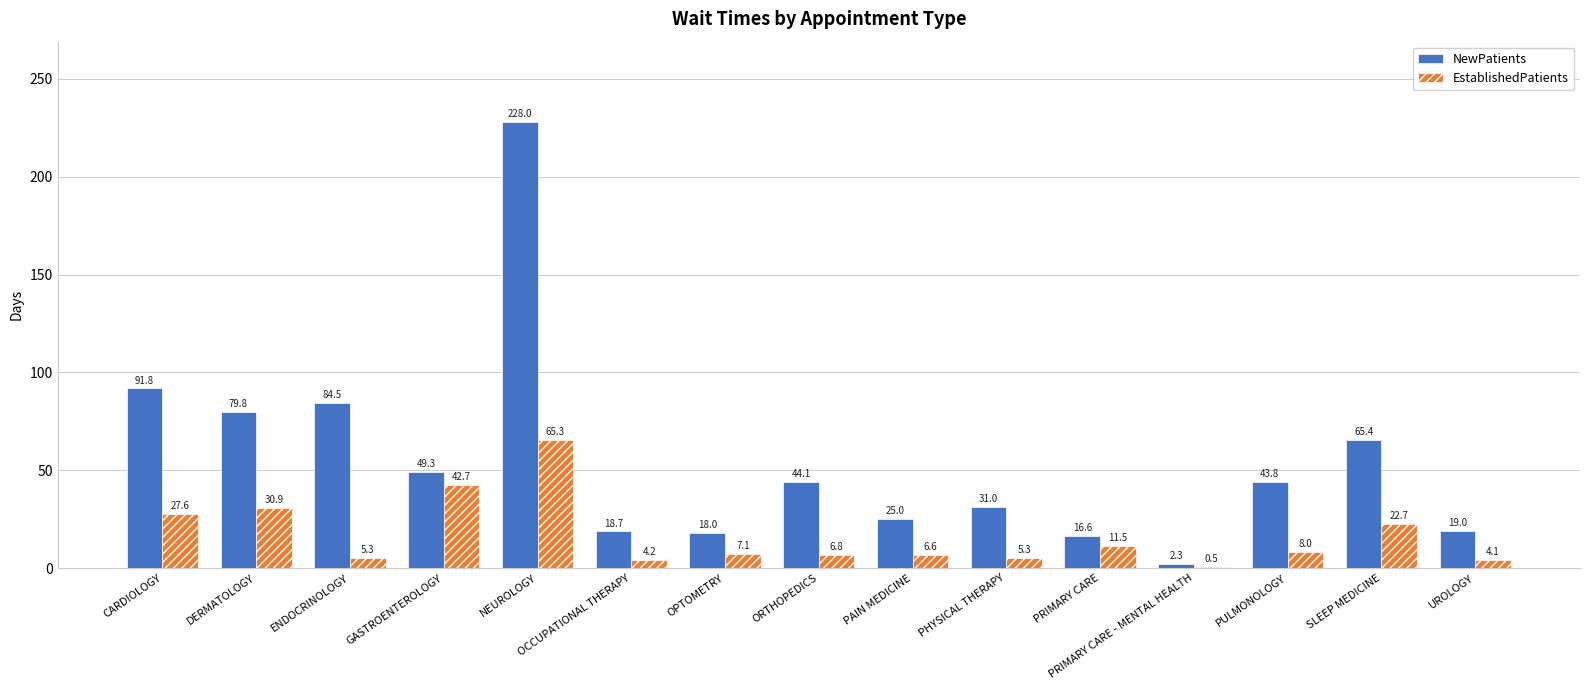

Is the value of EstablishedPatients at ORTHOPEDICS greater than the value of NewPatients at CARDIOLOGY?

No